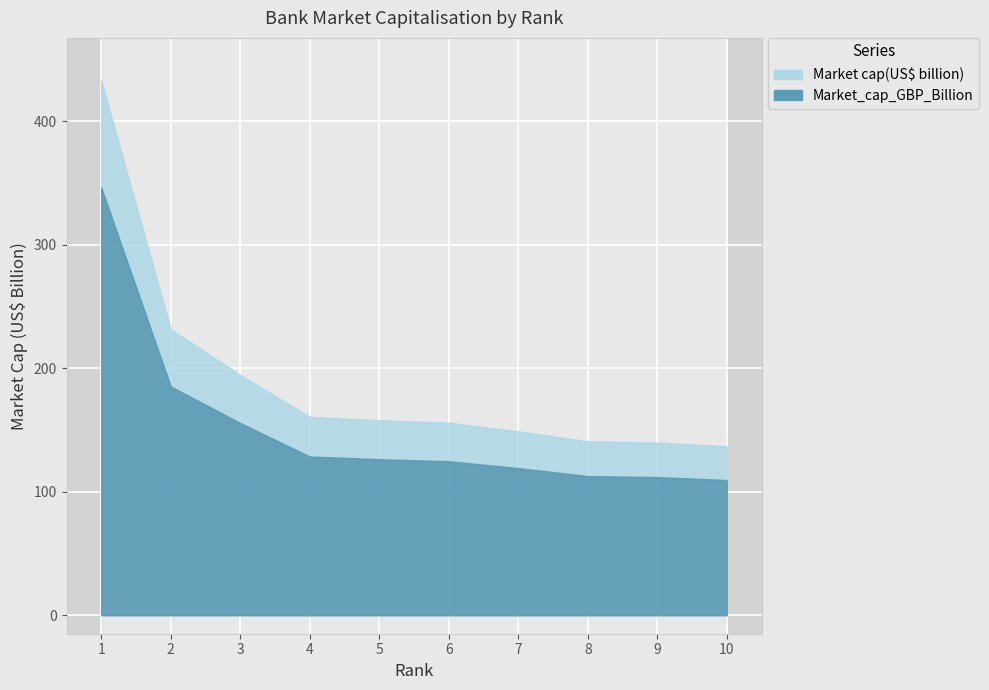

Which series changed the most between 2 and 5?

Market cap(US$ billion)